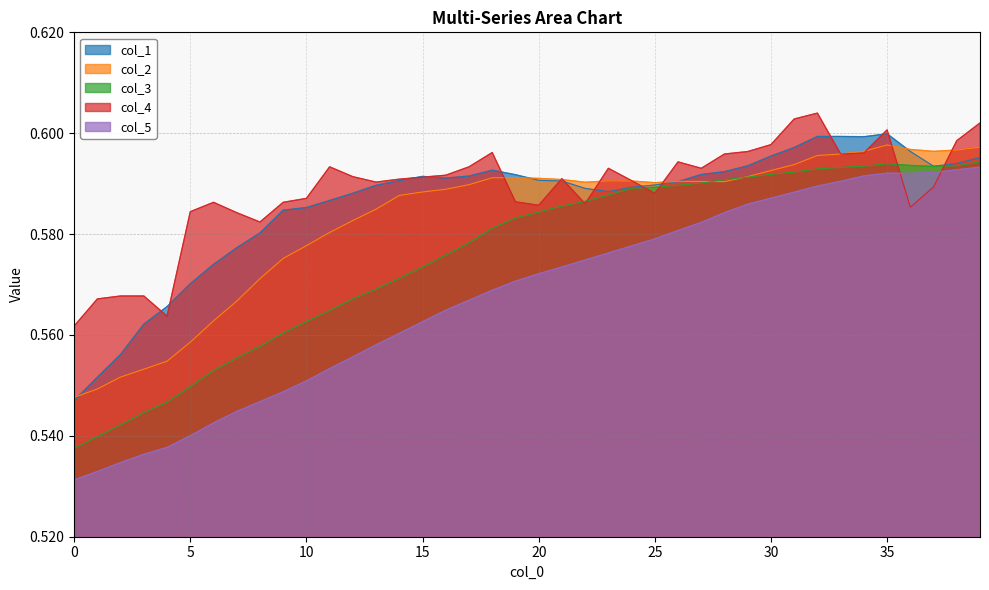

What is the difference between the second highest and minimum values in the col_1 series?

0.1